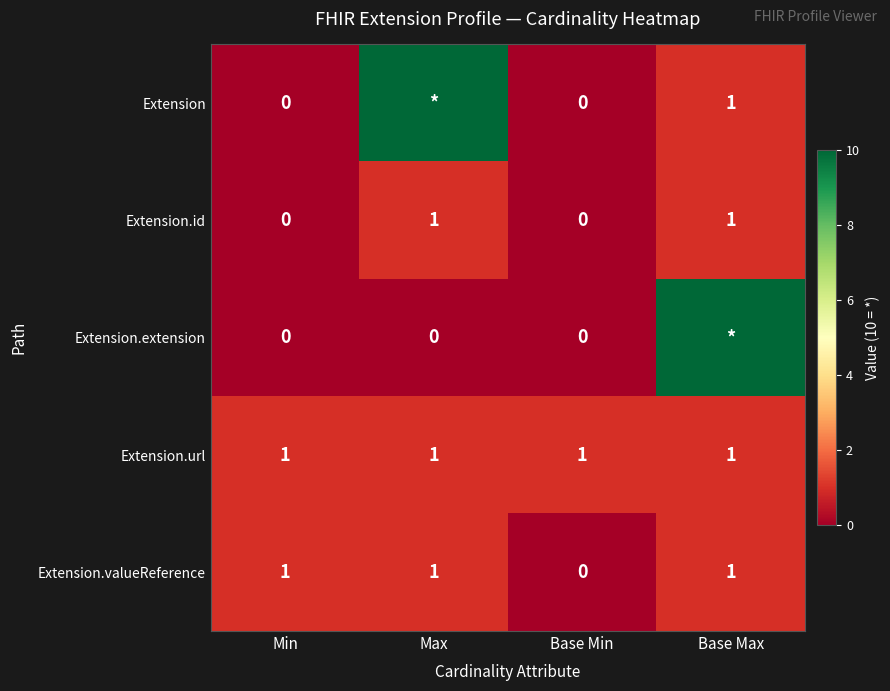

The value of Extension.url at Min is 1. True or false?

True